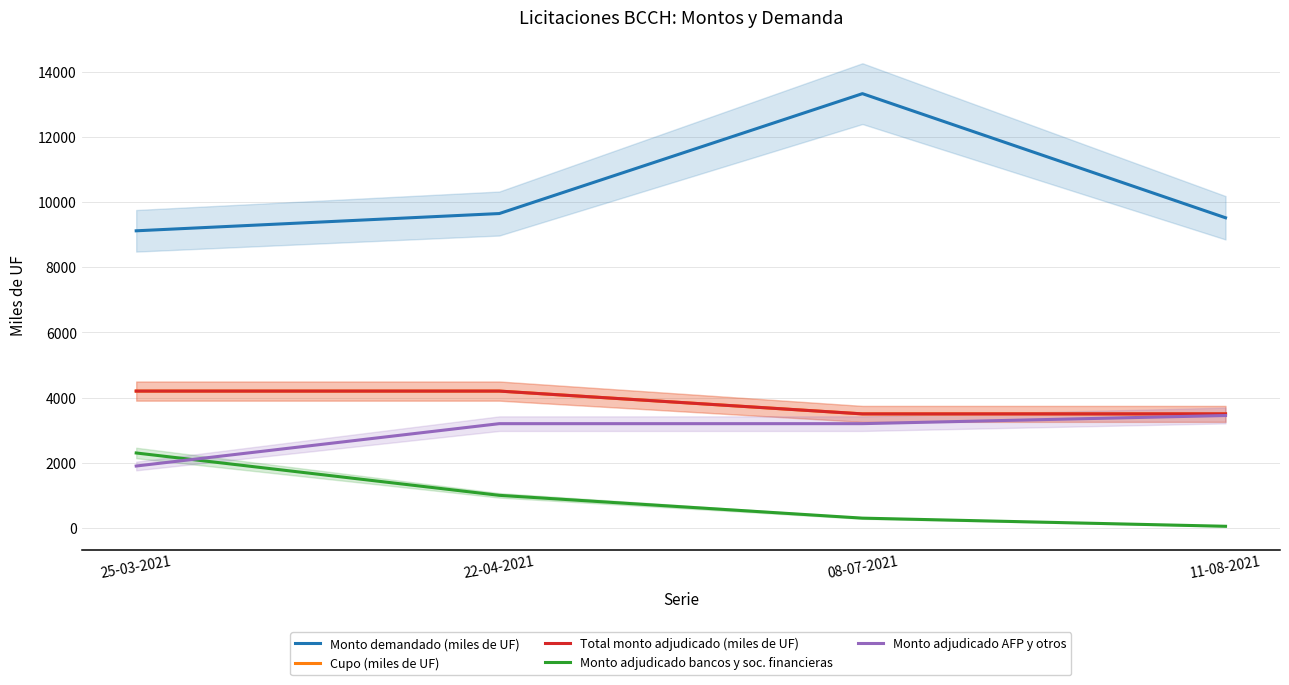

True or false: Monto adjudicado bancos y soc. financieras and Monto demandado (miles de UF) cross at least once.

False